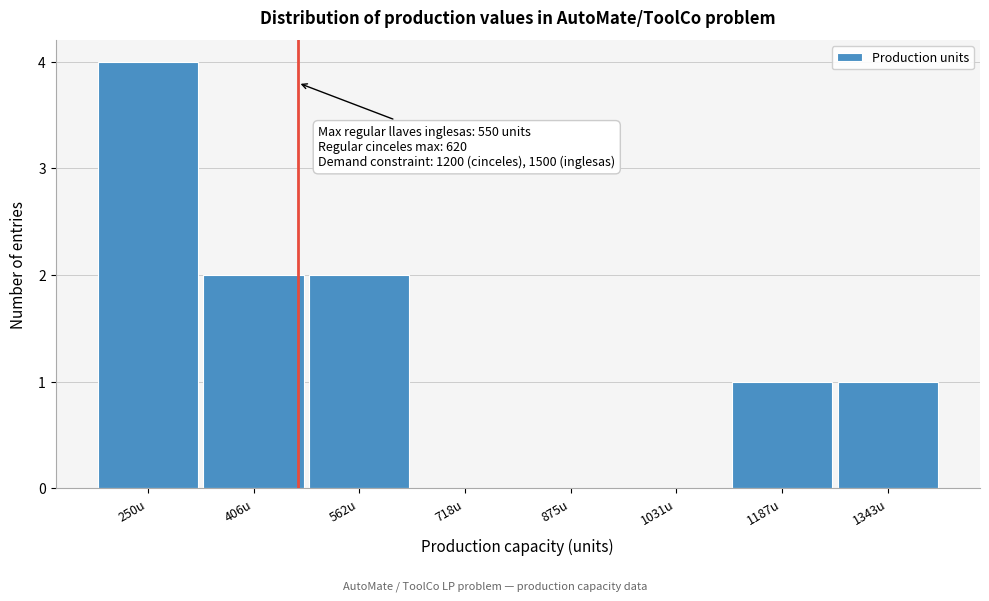

Reading right to left, transcribe all the data shown in this chart.

1343u=1	1187u=1	1031u=0	875u=0	718u=0	562u=2	406u=2	250u=4